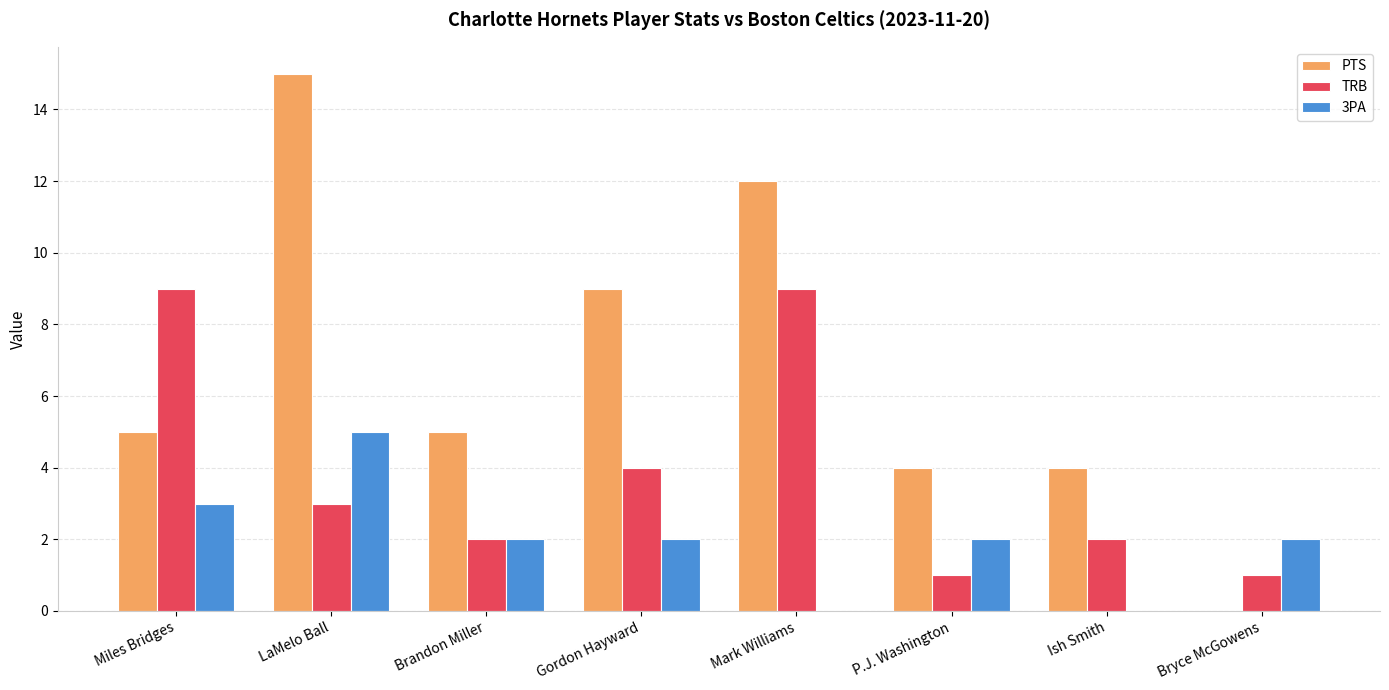

What is the sum of all TRB values?

31